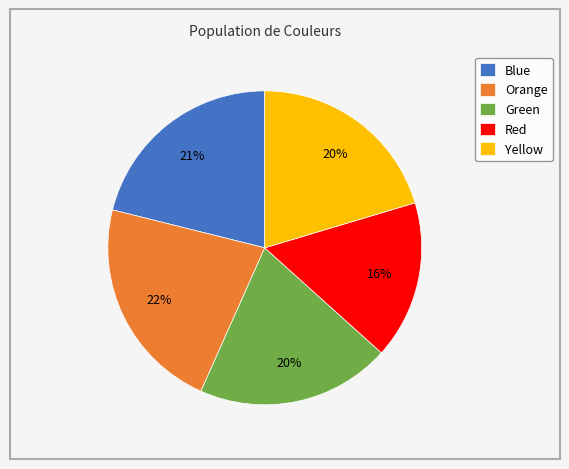

To the nearest percent, what portion does Blue represent?

21%